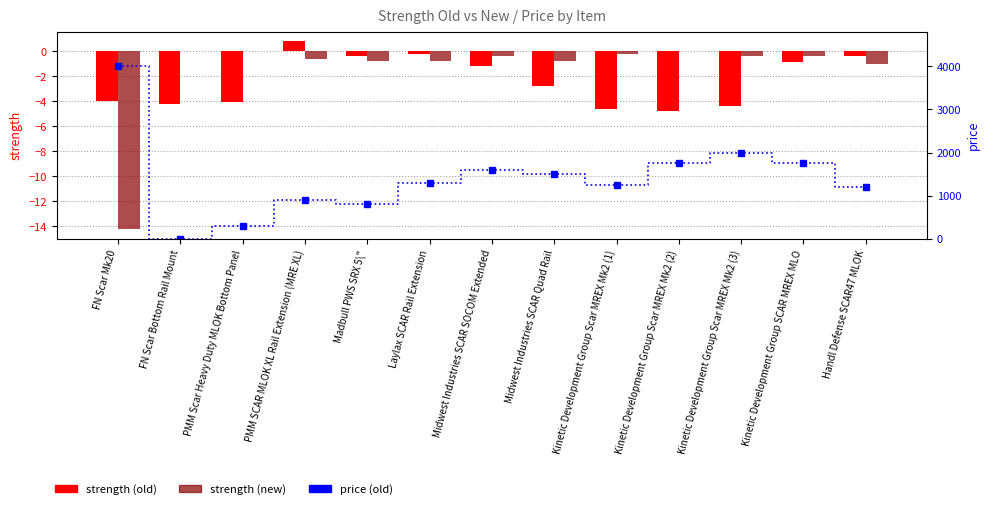

Reading left to right, extract all data points from this chart.

strength (old): -4.0	-4.2	-4.1	0.8	-0.4	-0.2	-1.2	-2.8	-4.6	-4.8	-4.4	-0.9	-0.4
strength (new): -14.2	0.0	0.0	-0.6	-0.8	-0.8	-0.4	-0.8	-0.2	0.0	-0.4	-0.4	-1.0
price (old): 4000.0	0.0	300.0	900.0	800.0	1300.0	1600.0	1500.0	1250.0	1750.0	2000.0	1750.0	1200.0